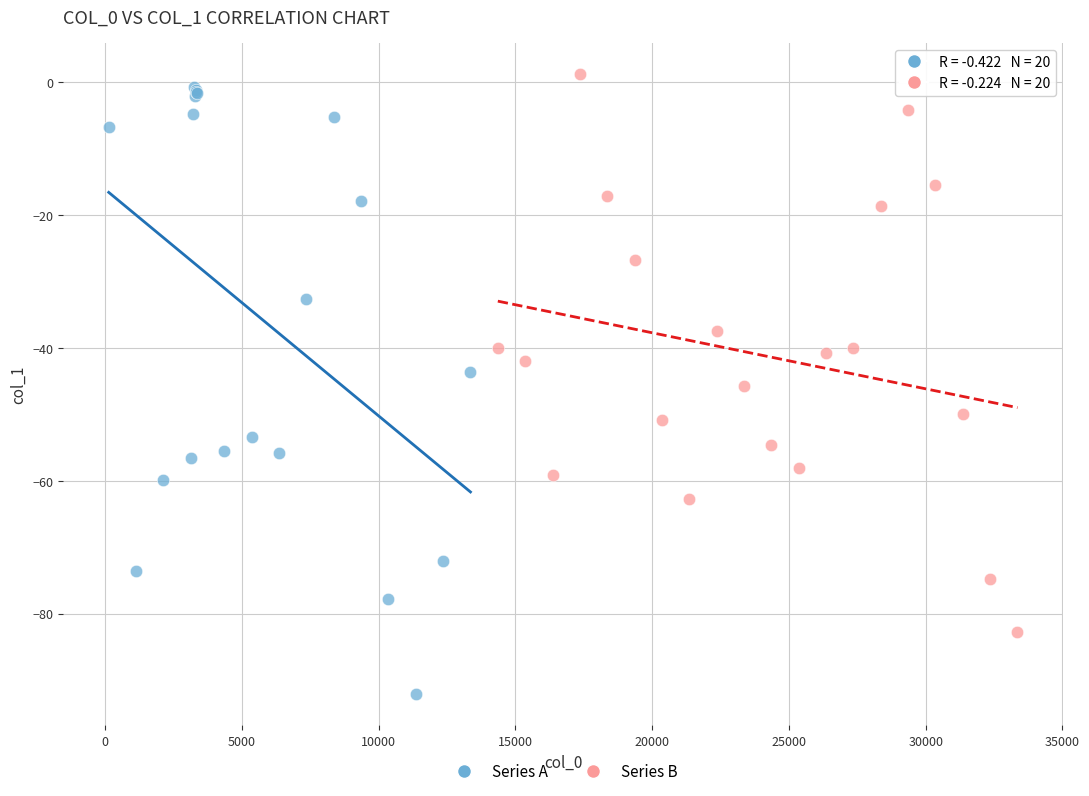

Which series has the largest Y range (max minus min)?

Series A